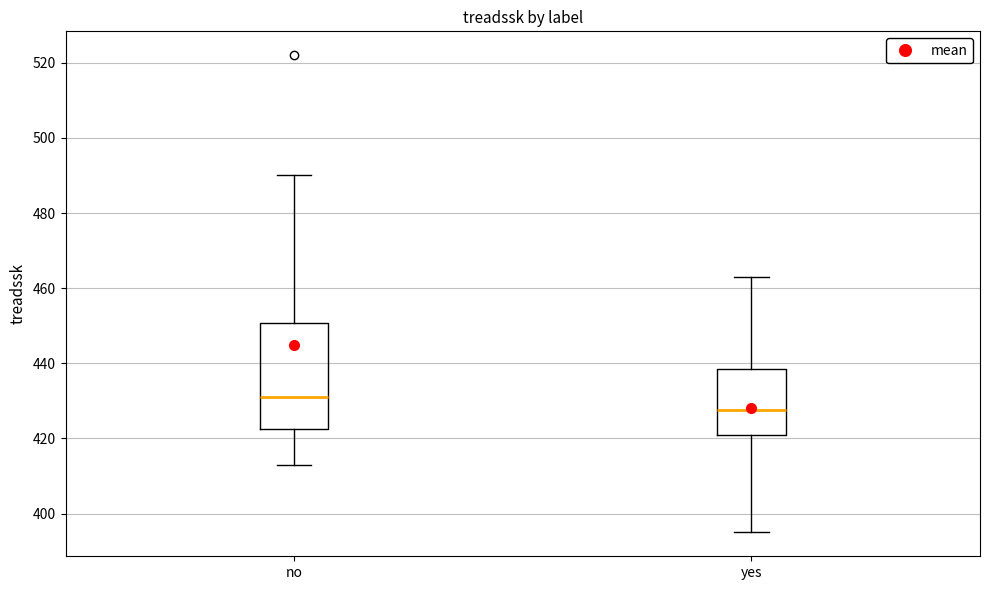

Which box's median line is the highest?

no